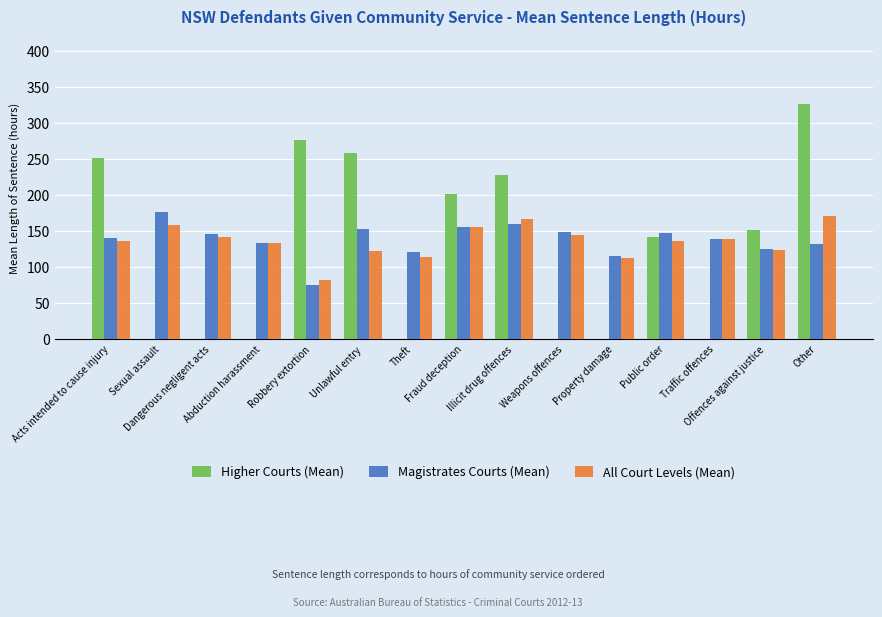

Where does the Magistrates Courts (Mean) series first go above 139?

Acts intended to cause injury